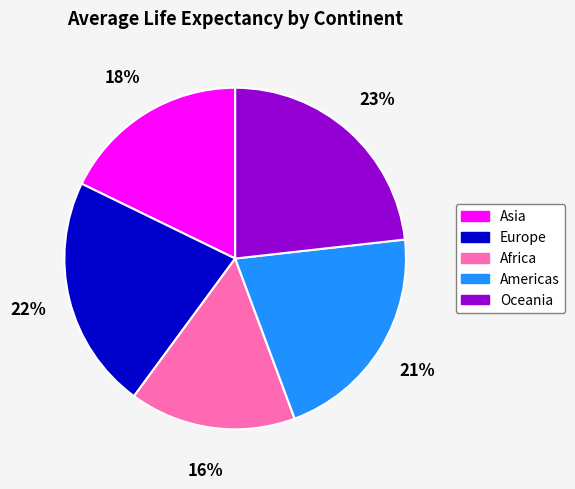

Count the number of slices in the pie.

5